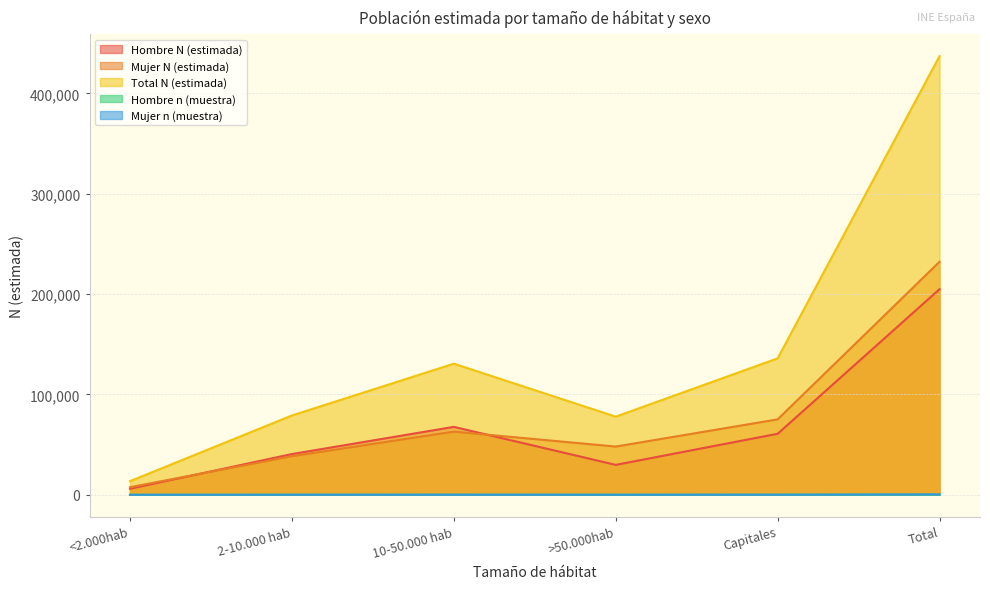

Reading left to right, list all the values displayed in this chart.

Hombre N (estimada): 6016	40602	67712	29820	60812	204962
Mujer N (estimada): 7580	38452	62980	48076	75188	232276
Total N (estimada): 13596	79055	130692	77896	136000	437239
Hombre n (muestra): 9	46	65	30	62	212
Mujer n (muestra): 17	75	88	69	110	359